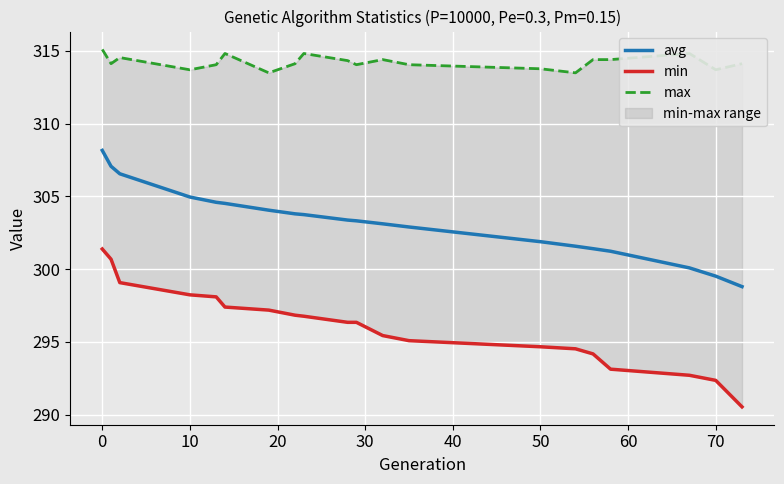

True or false: min has more than 0 points higher than both neighbors.

False